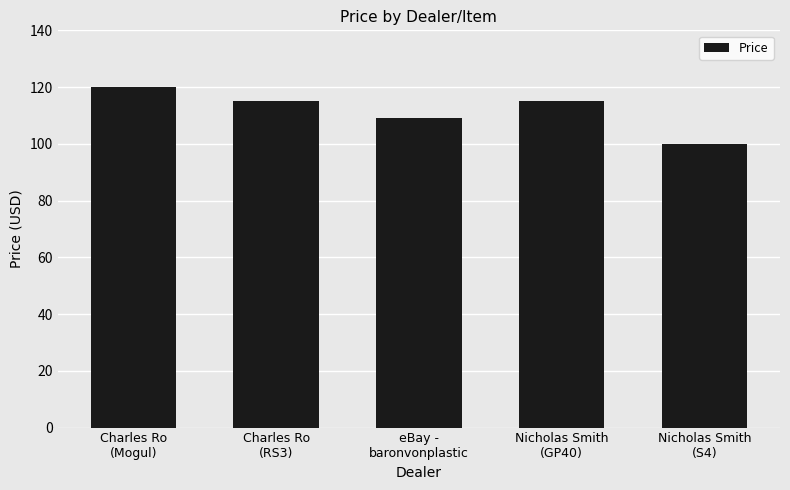

How many values are below 114?

2